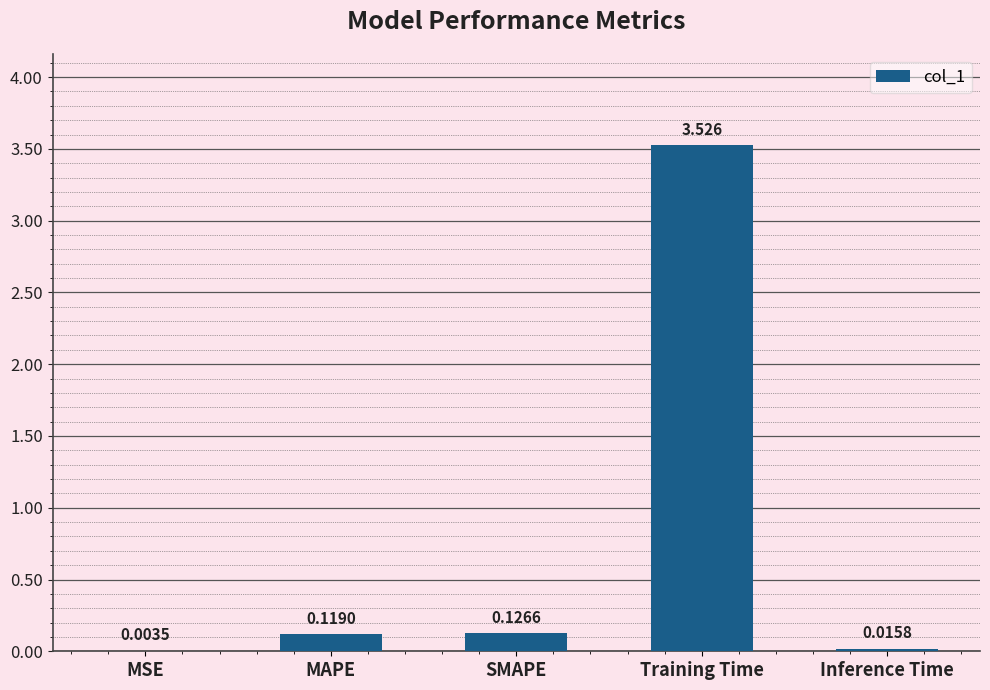

Which label corresponds to the largest value in the chart?

Training Time